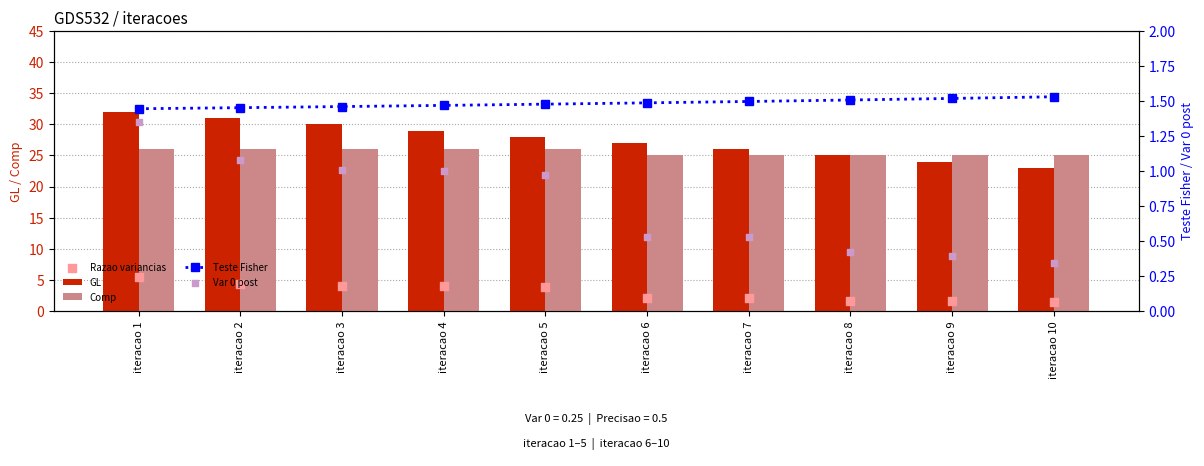

Which series has the widest spread of Y values?

GL